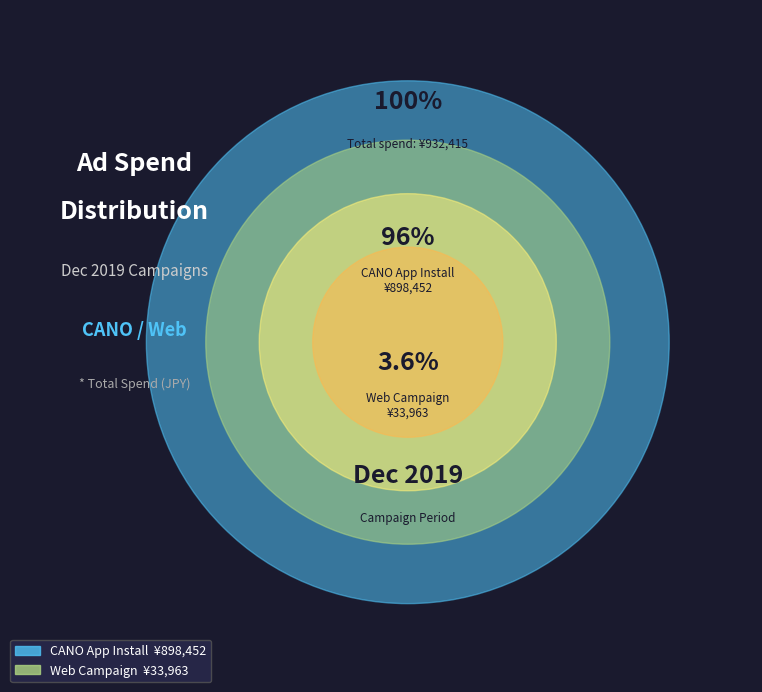

Is there any slice that represents more than half of the pie?

Yes